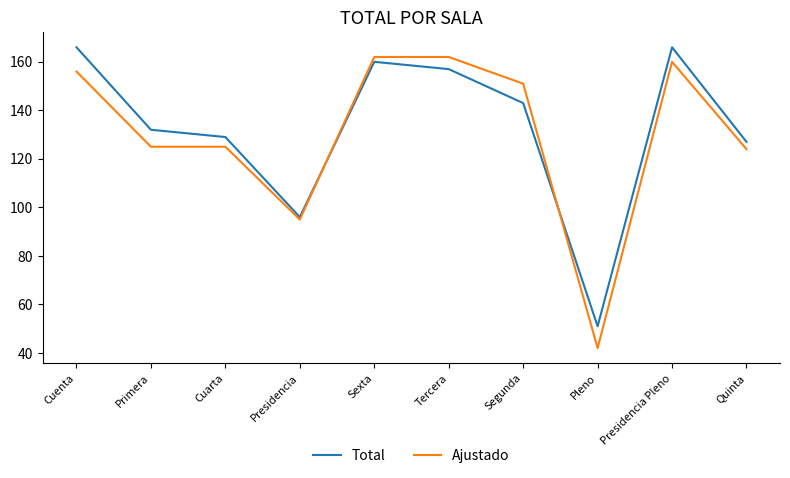

Which series has the largest total across all categories?

Total